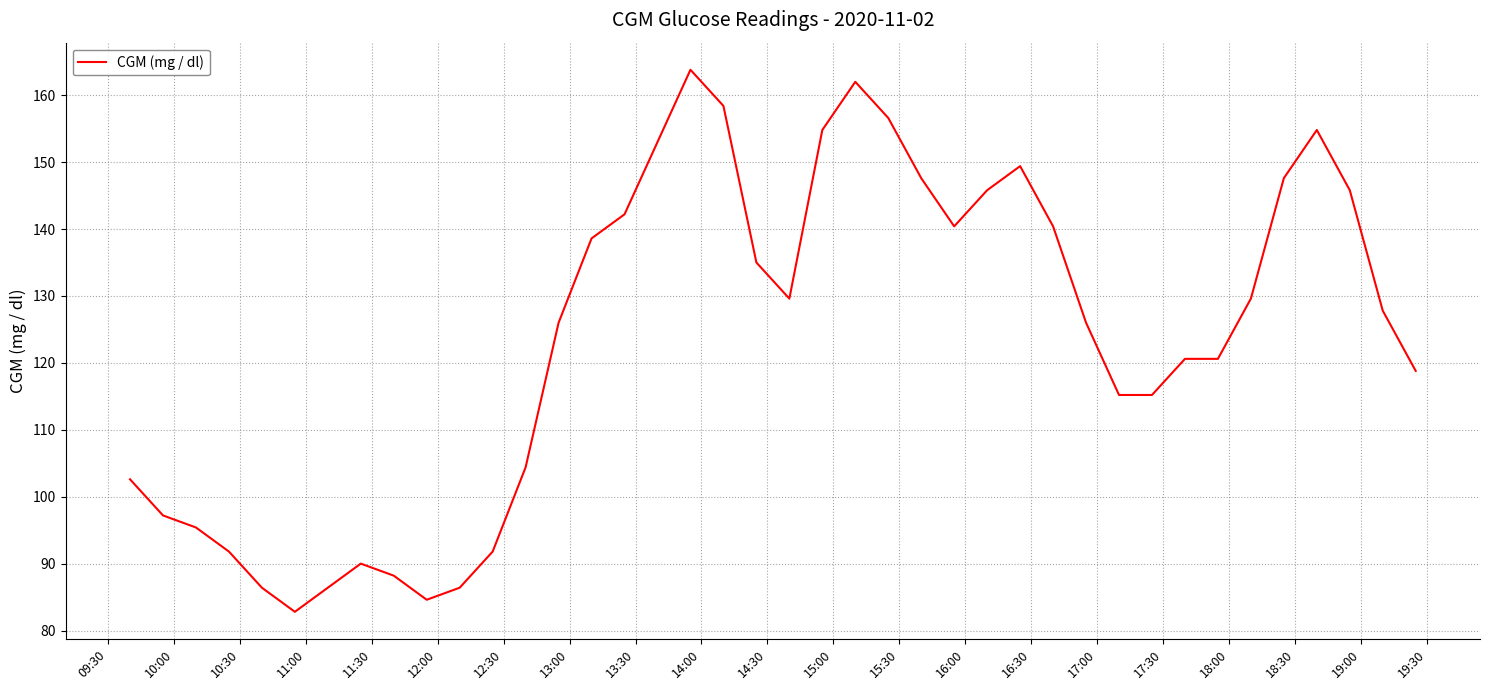

What is the greatest value displayed?

163.8